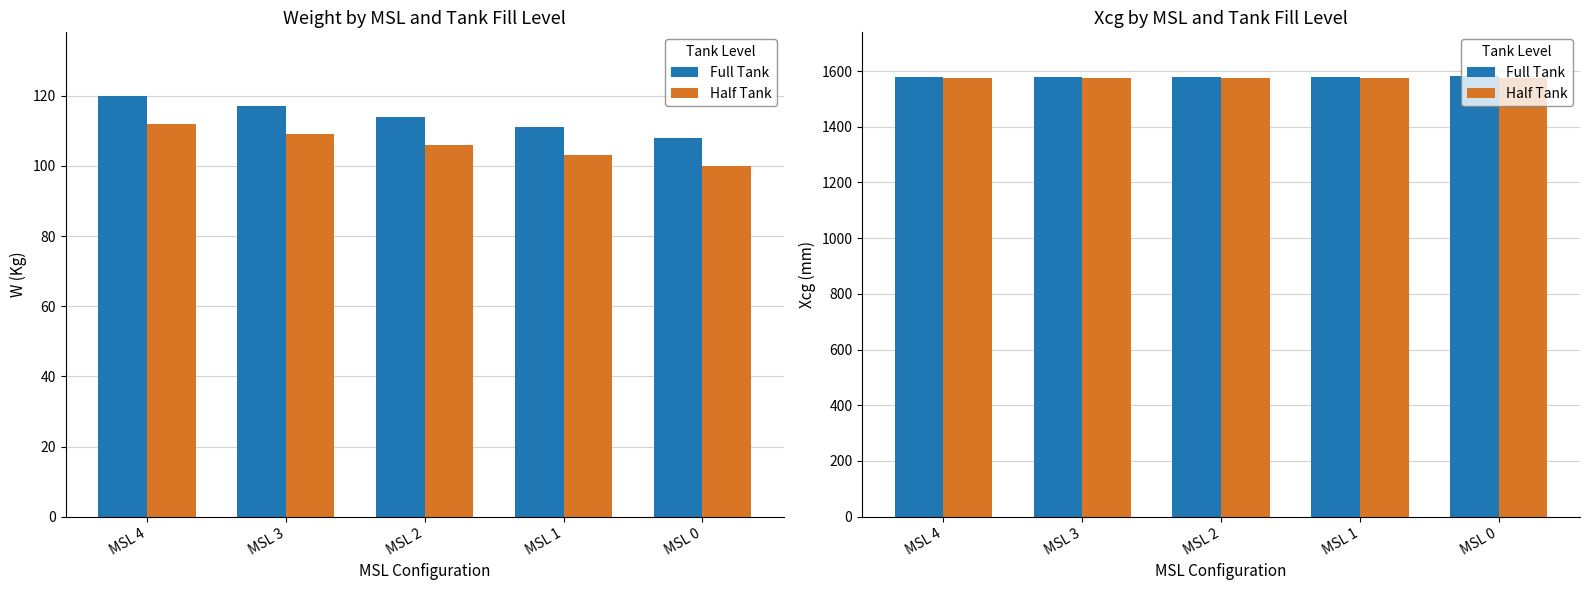

What is the value of the Half Tank bar at the 2nd from the left?

1574.8